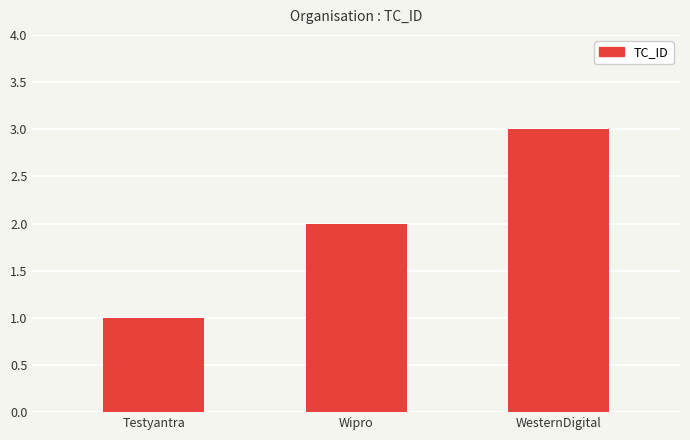

Count the values in the range 1 to 3.

3